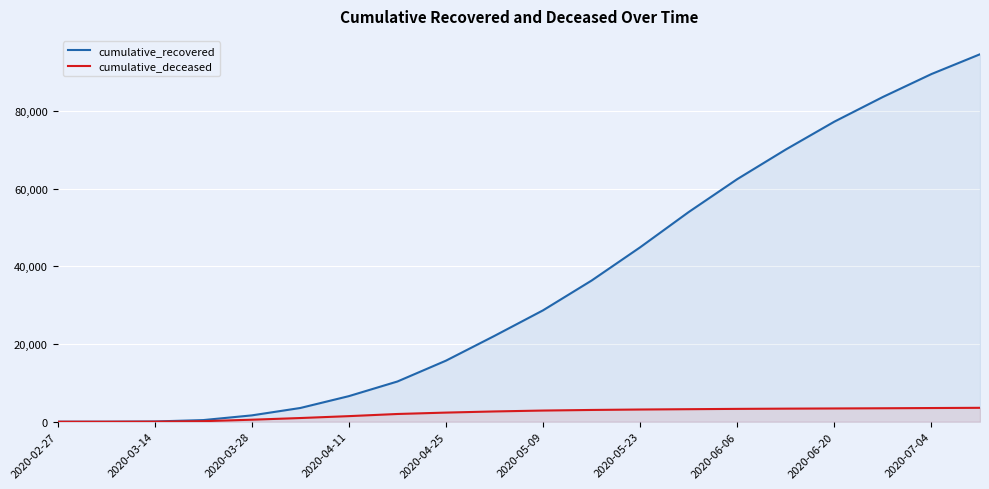

At how many categories does at least one series exceed 65990?

5